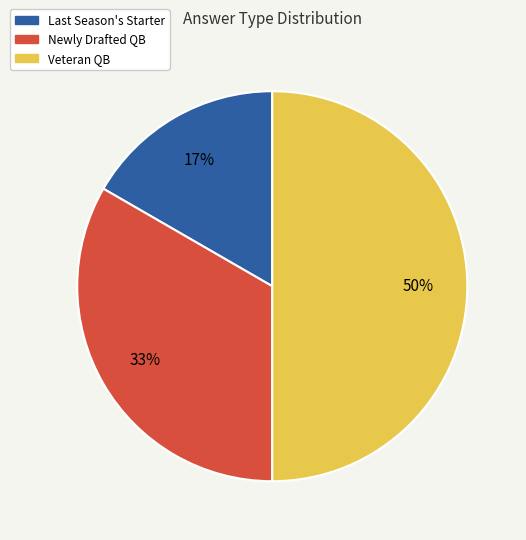

To the nearest percent, what is the difference between the largest and smallest slice percentages?

33%